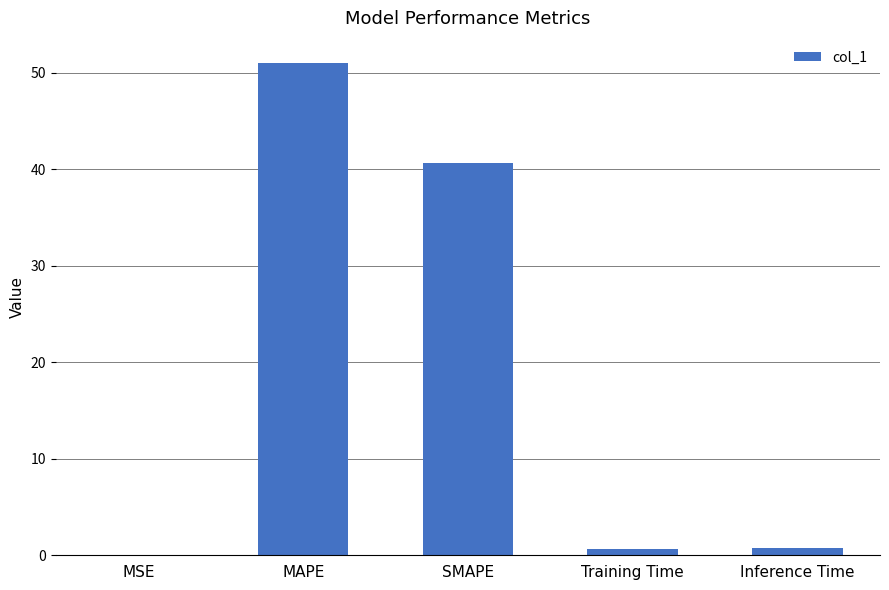

The value at SMAPE is 27.7. True or false?

False